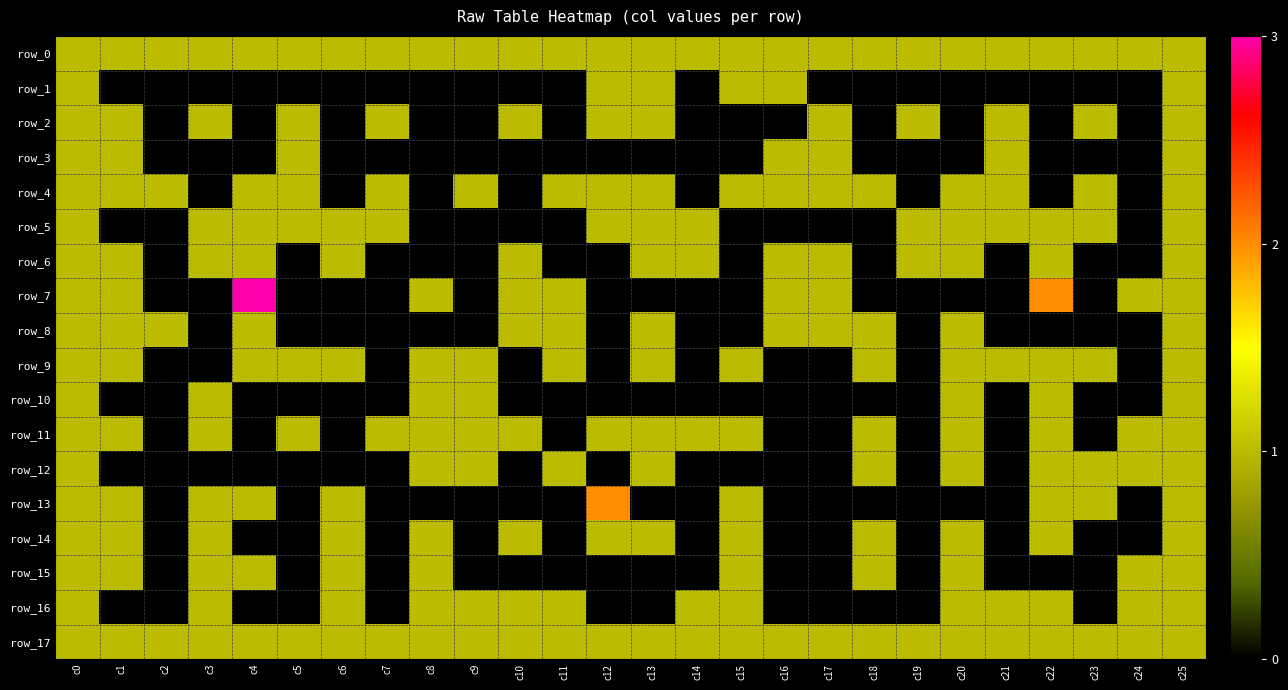

At how many categories does at least one series exceed 0?

26